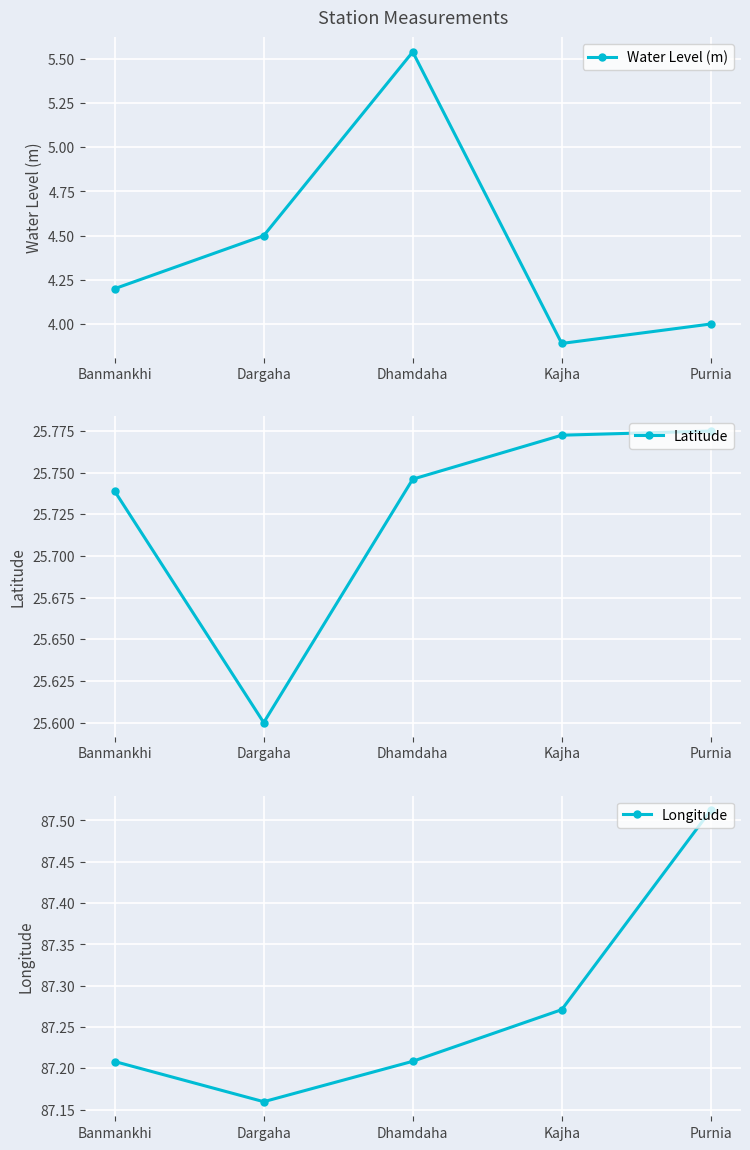

What is the lowest value of the Latitude series?

25.6